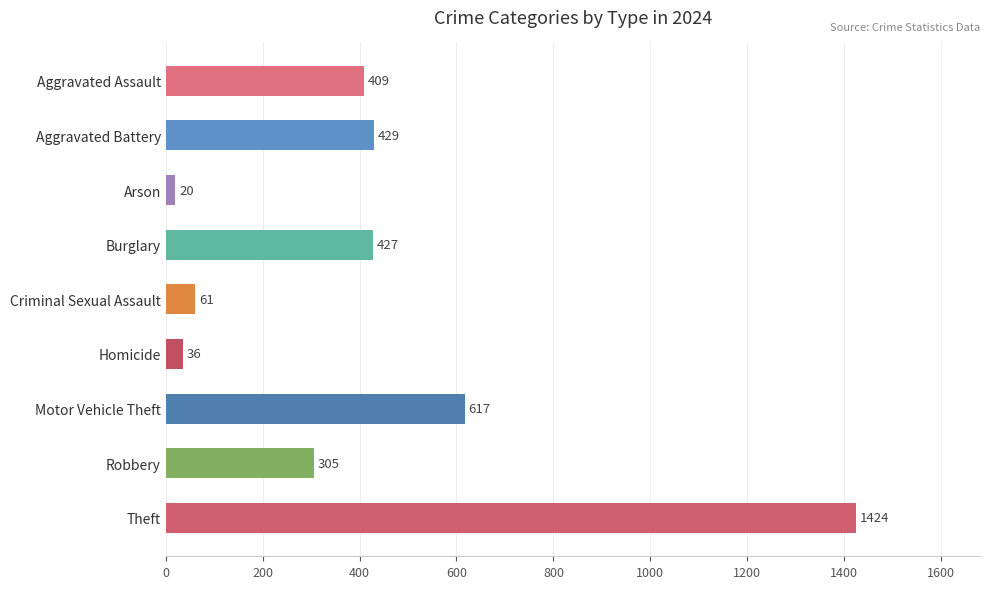

How many bars are there in total?

9